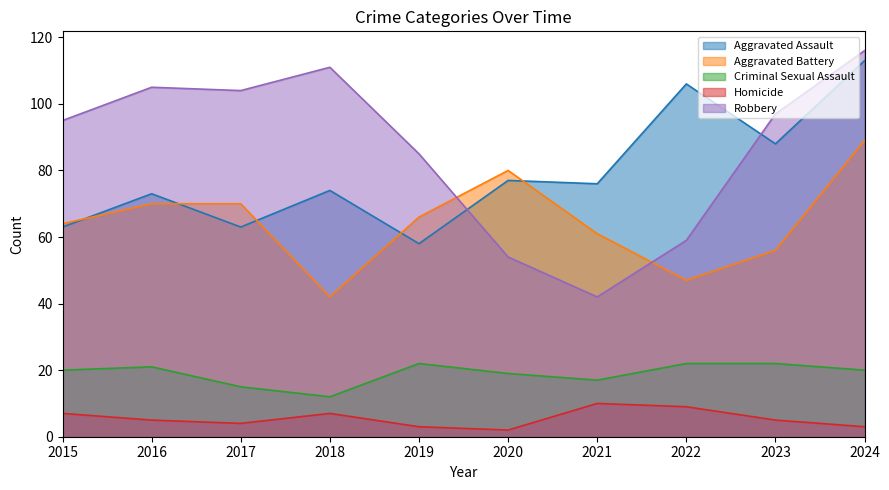

True or false: Robbery has a value of 54 at 2020.

True